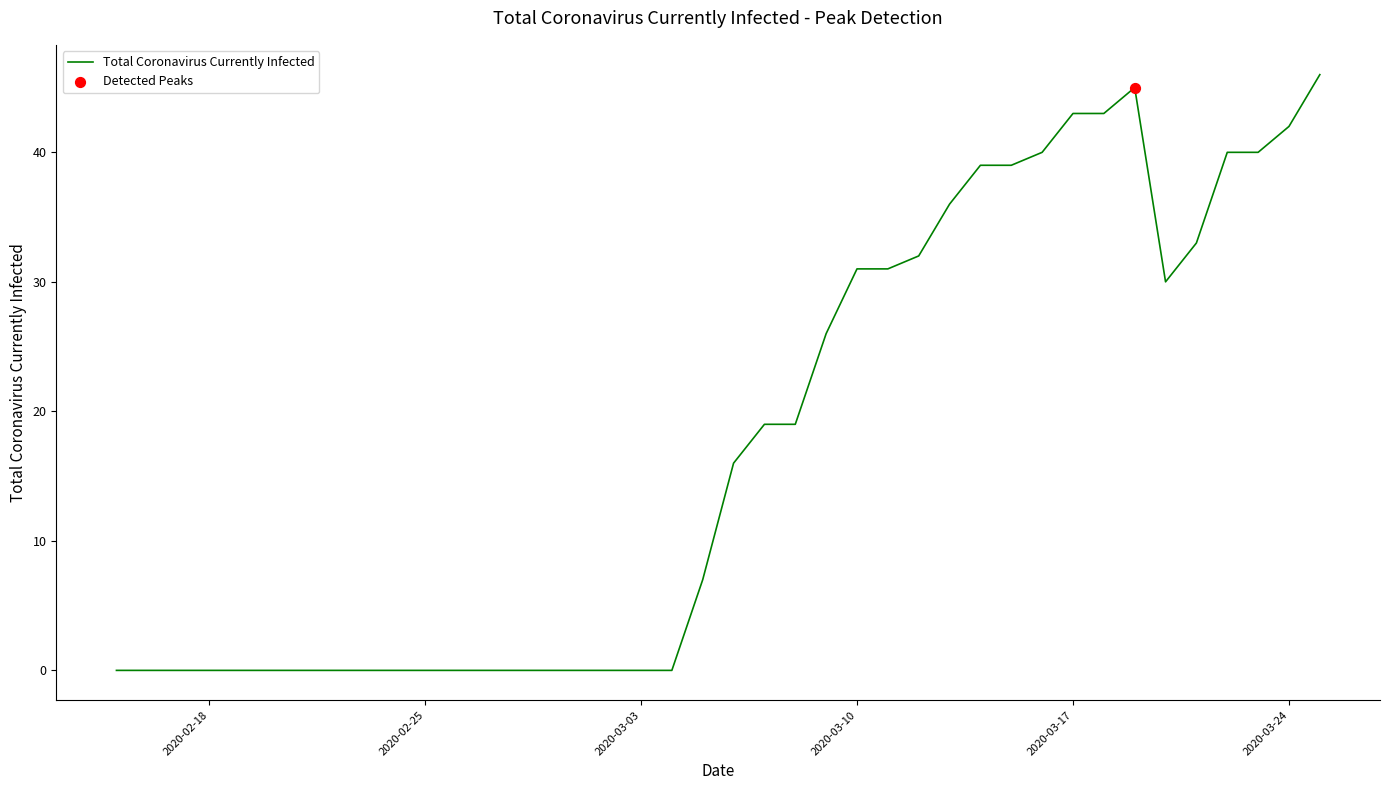

What is the maximum value shown in the chart?

46